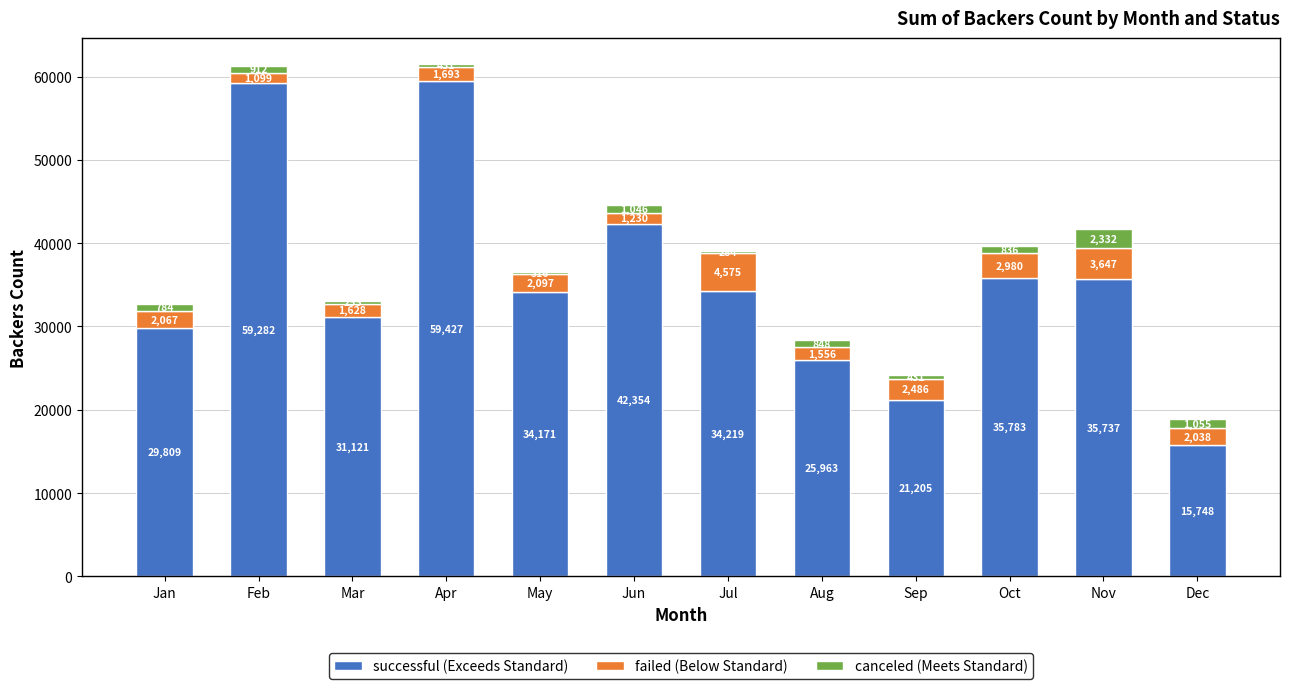

How many distinct data groups are displayed?

3